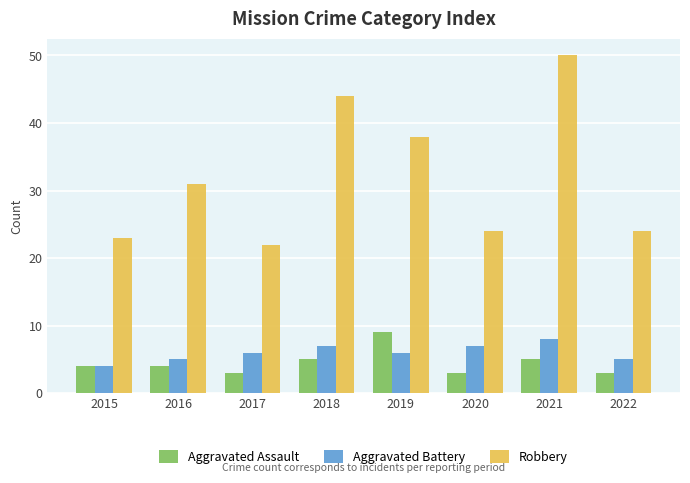

At which category is the sum across all series the highest?

2021